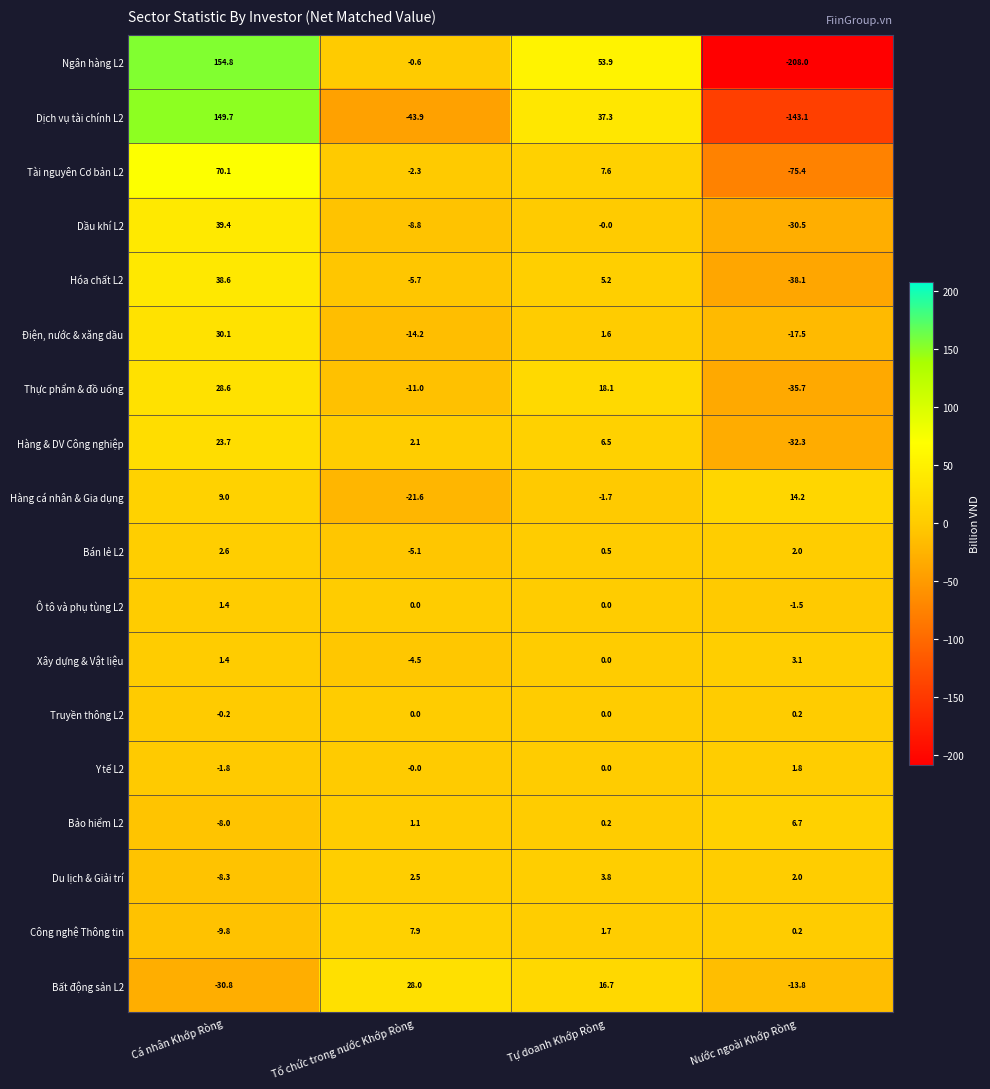

What is the greatest value displayed?

154.8